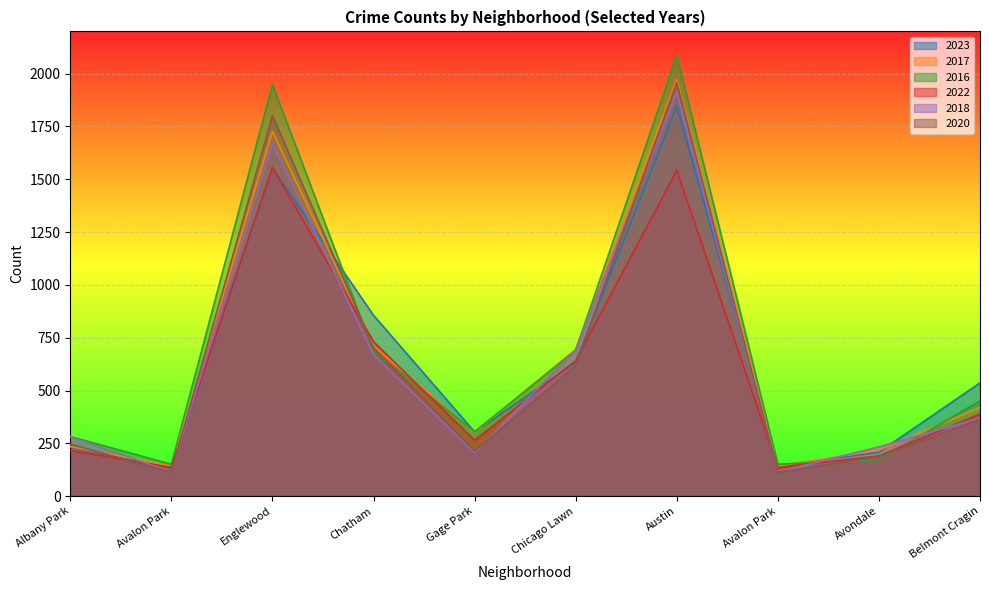

Which series changed the most between Chicago Lawn and Avalon Park?

2018